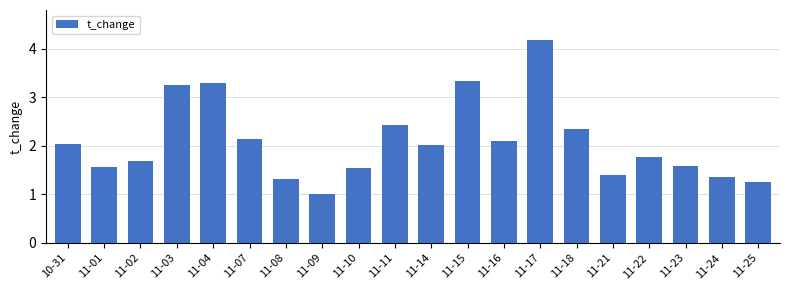

True or false: the data shows 1.0 at 11-09.

True